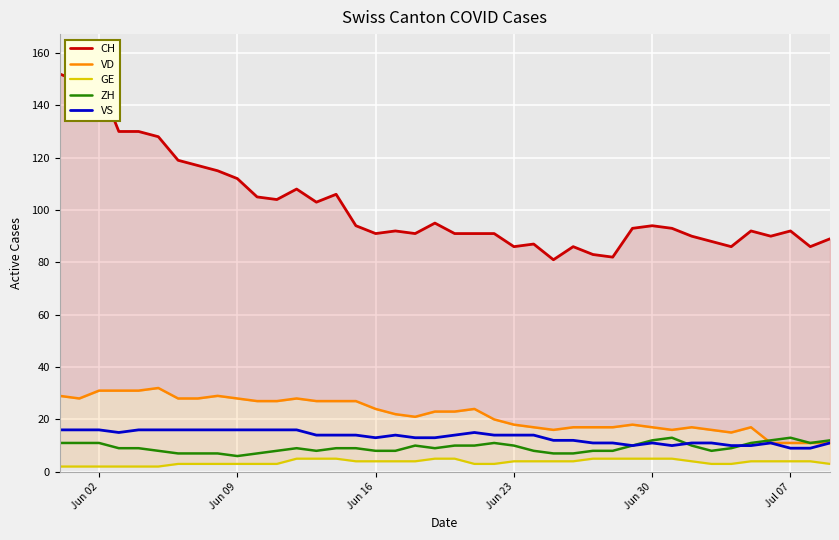

What is the highest value of the ZH series?

13